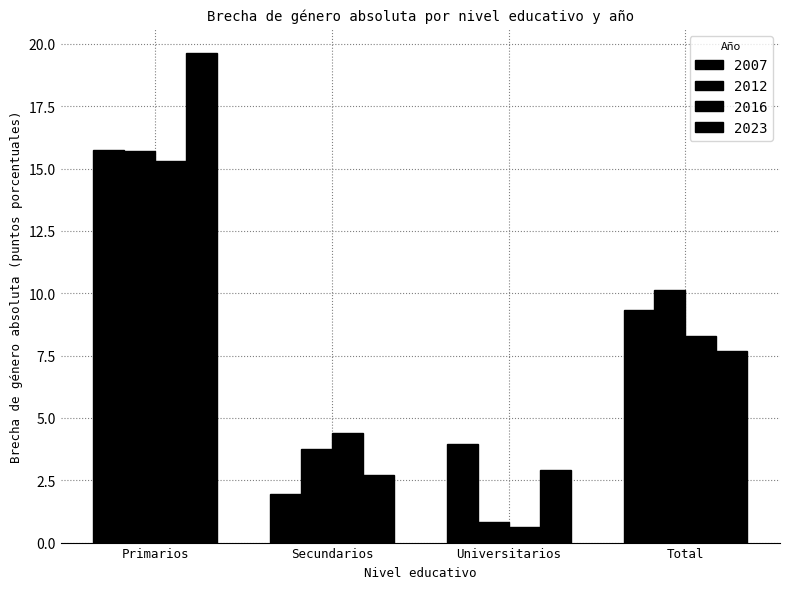

The value of 2016 at Primarios is 26.7. True or false?

False